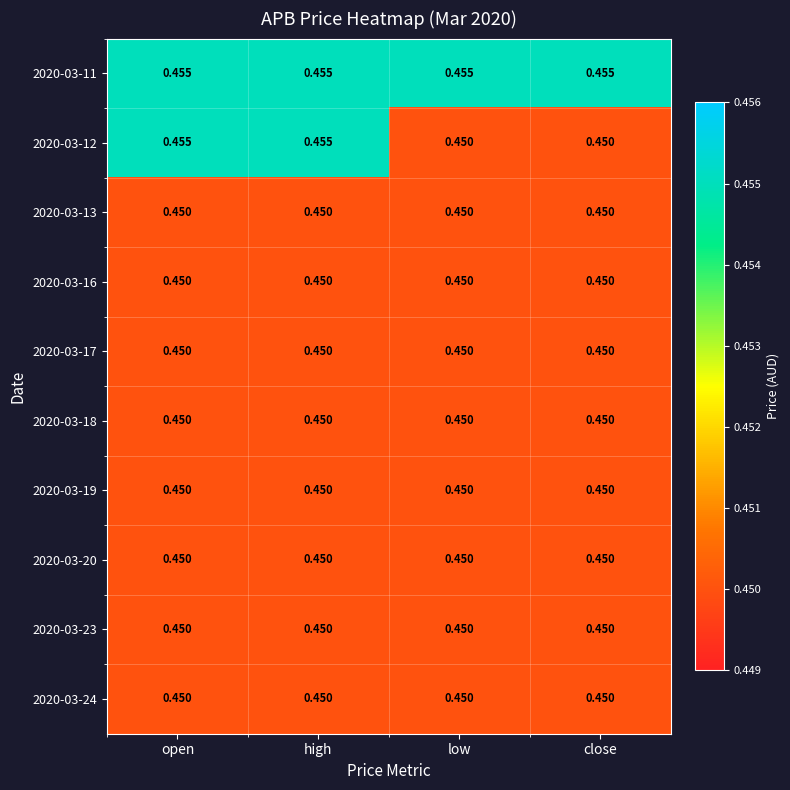

What is the total value across all series at high?

4.5